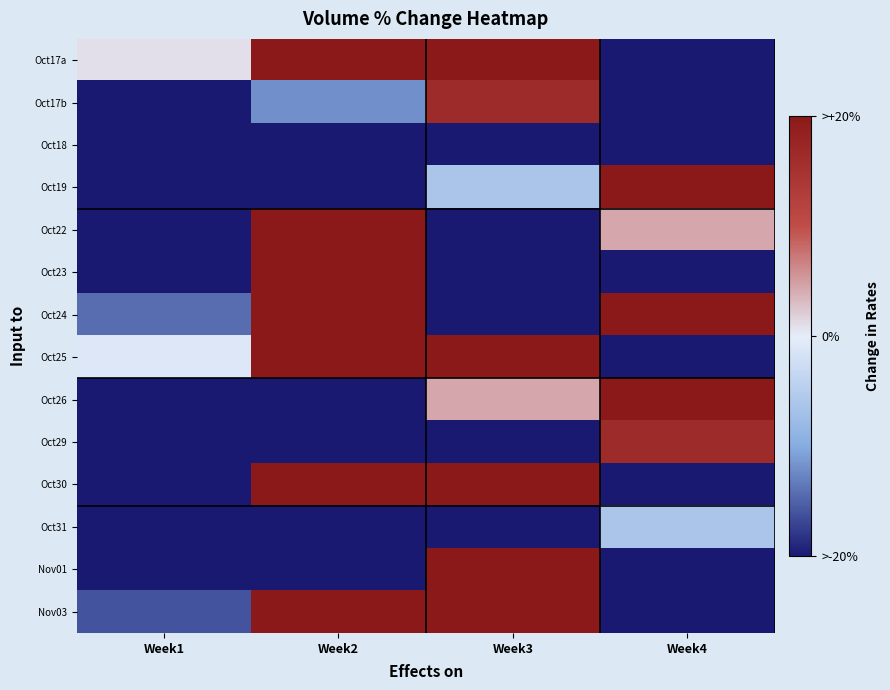

At which category is the sum across all series the highest?

Week2